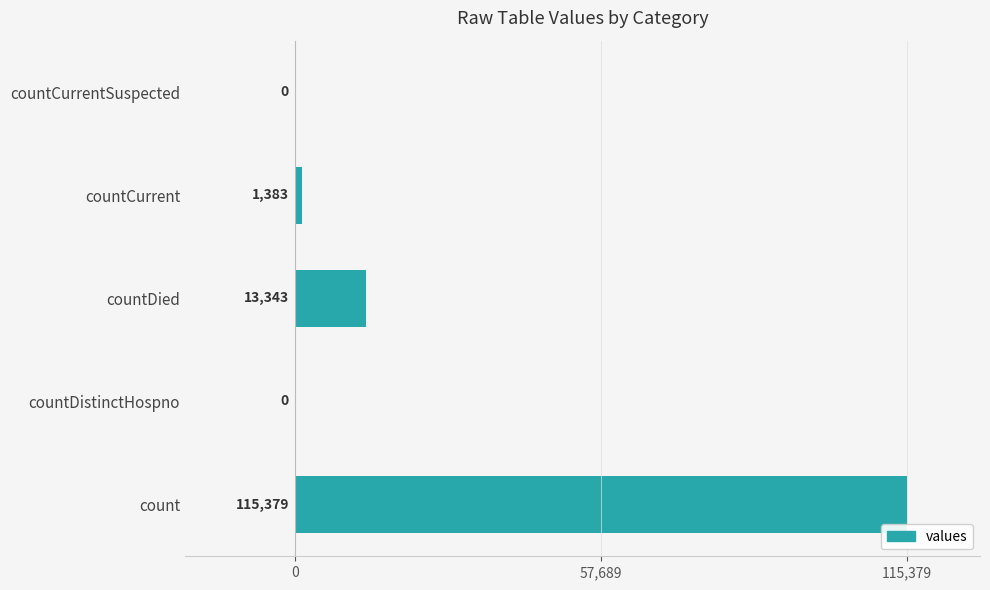

Reading bottom to top, transcribe all the data shown in this chart.

count=115379	countDistinctHospno=0	countDied=13343	countCurrent=1383	countCurrentSuspected=0